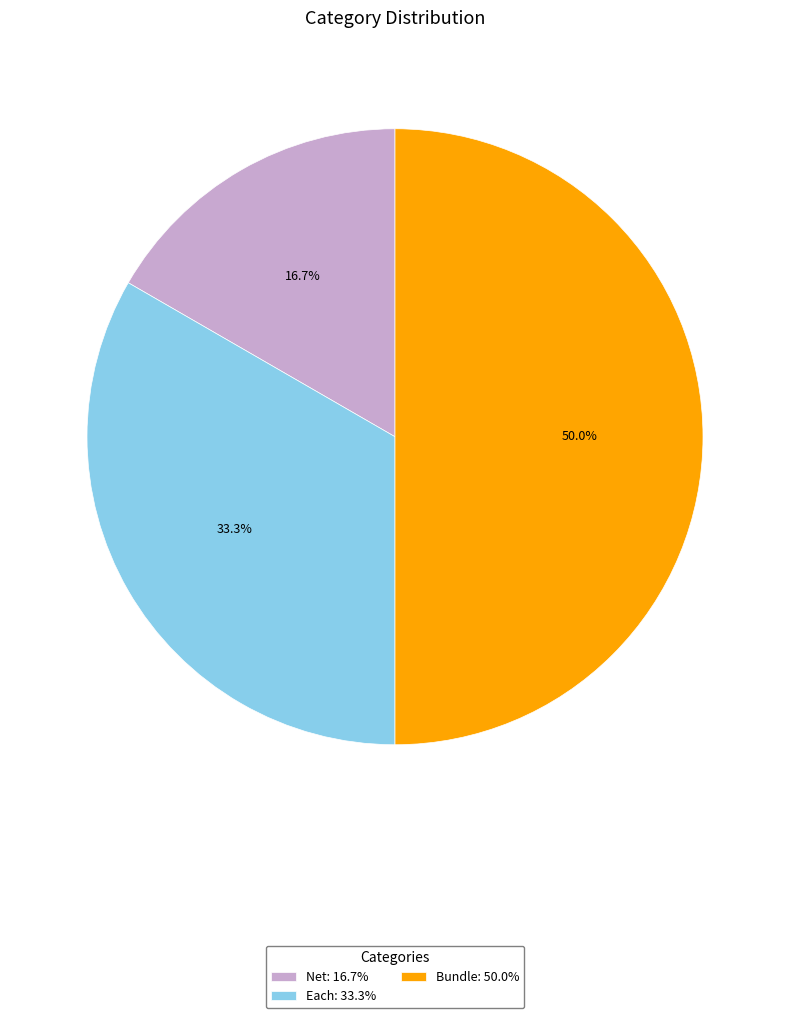

Count the number of slices in the pie.

3